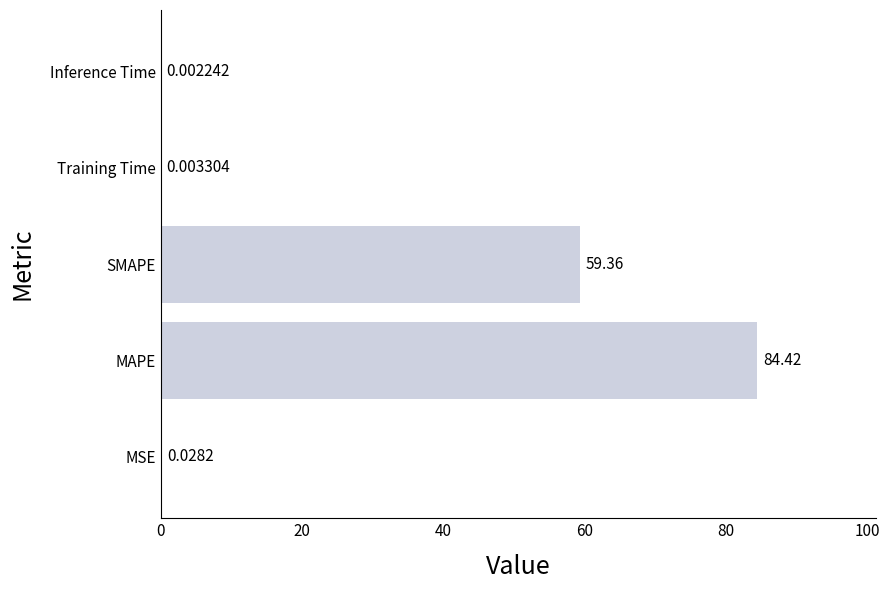

Which category has the highest value across all series?

MAPE